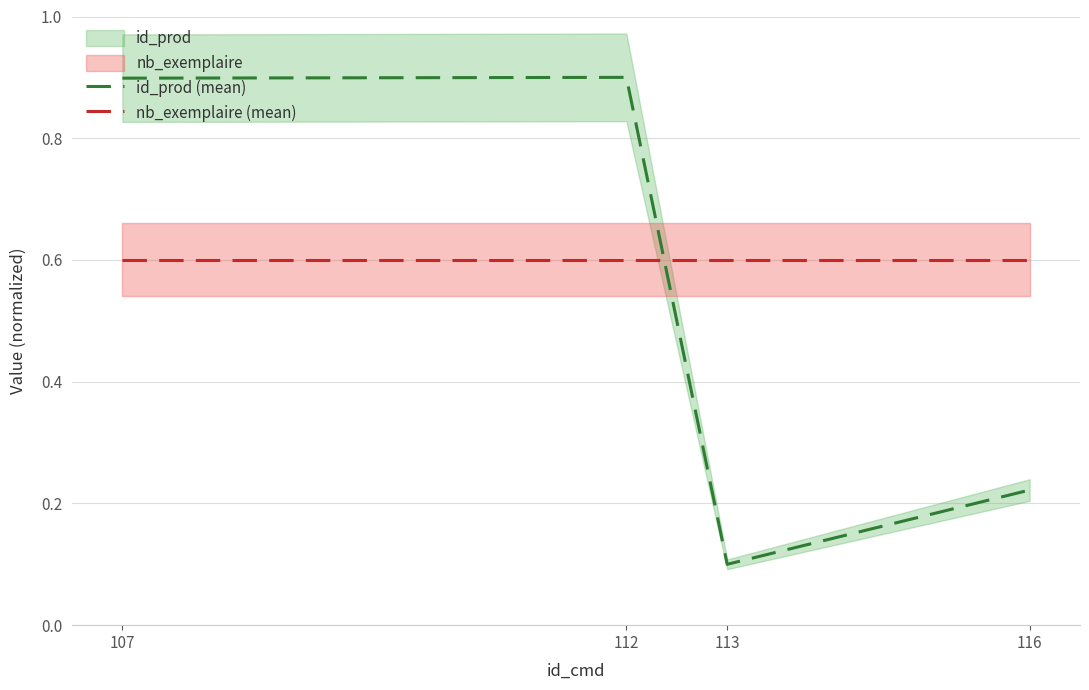

Reading right to left, what are all the values shown in this chart?

id_prod (mean): 0.2	0.1	0.9	0.9
nb_exemplaire (mean): 0.6	0.6	0.6	0.6